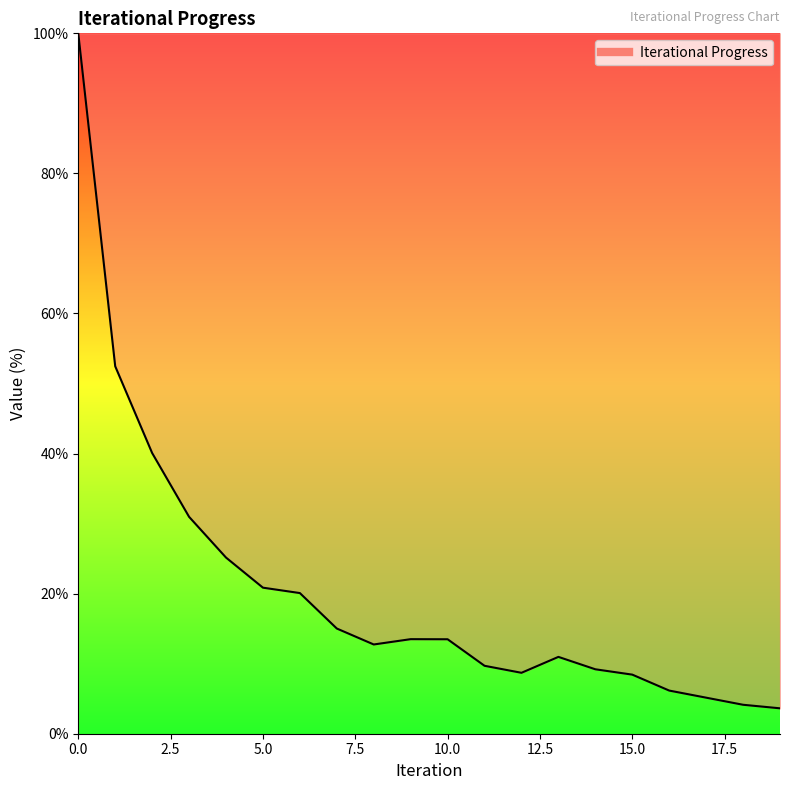

Does the chart display data point markers on the line(s)?

No